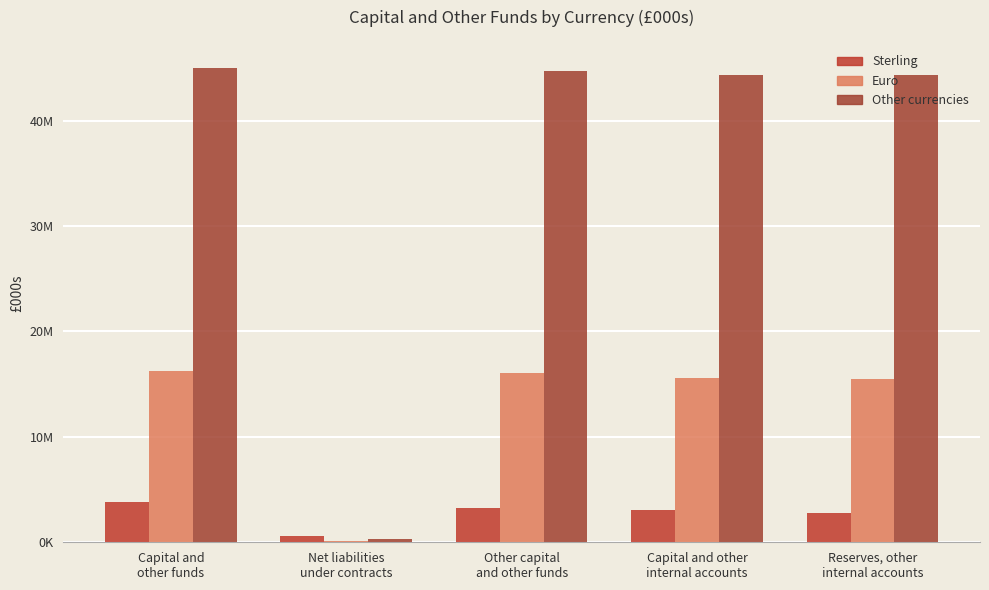

Are the bars grouped side by side (vs. stacked)?

Yes